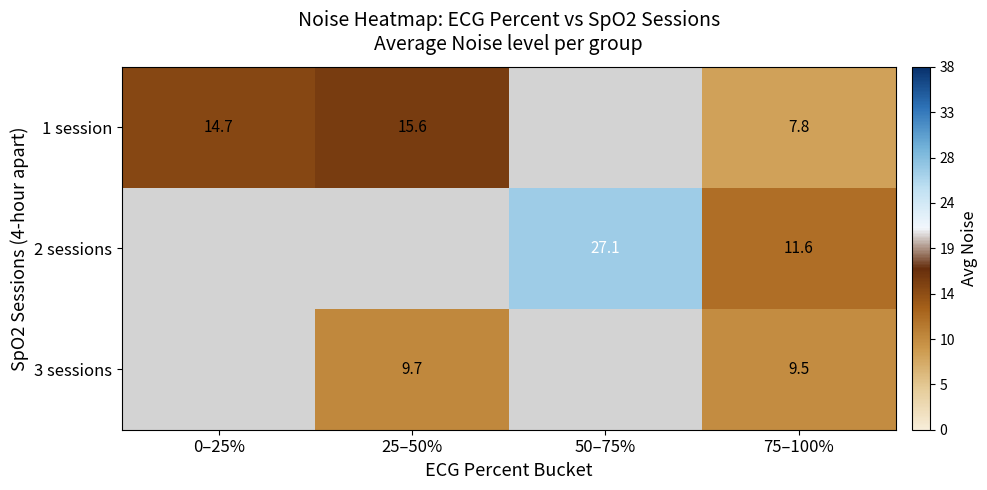

Is the value of 2 sessions at 50–75% greater than the value of 1 session at 75–100%?

Yes